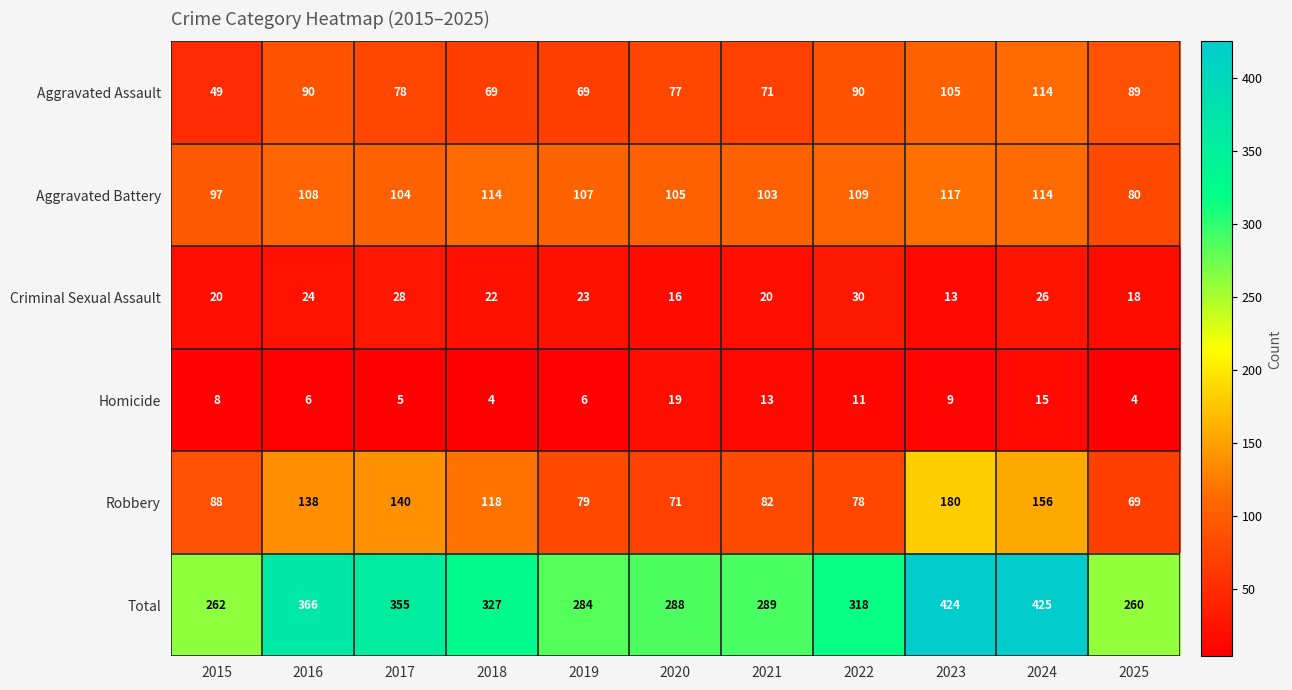

What is the difference between the second highest and minimum values in the Robbery series?

87